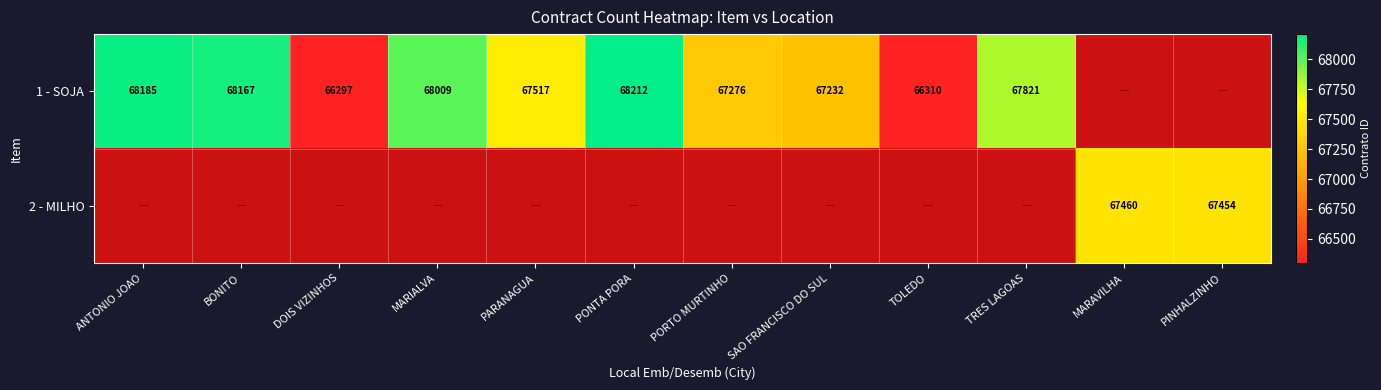

True or false: 1 - SOJA has a value of 68167 at BONITO.

True